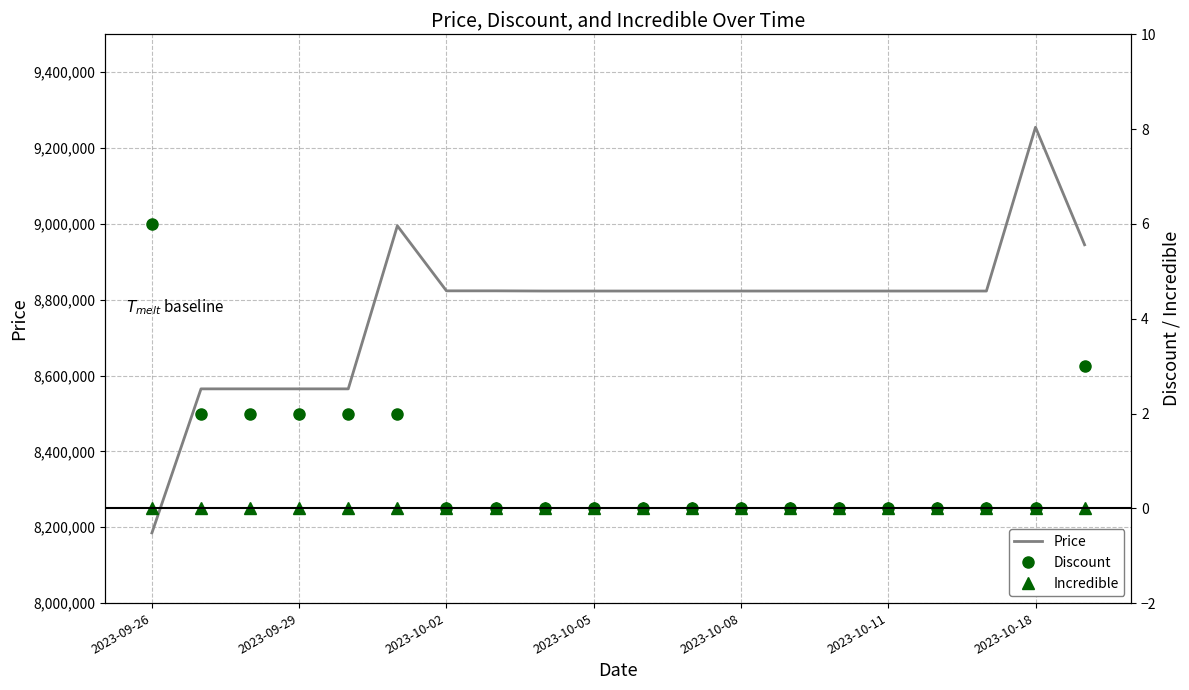

Which series changed the most between 2023-10-08 and 2023-10-18?

Price